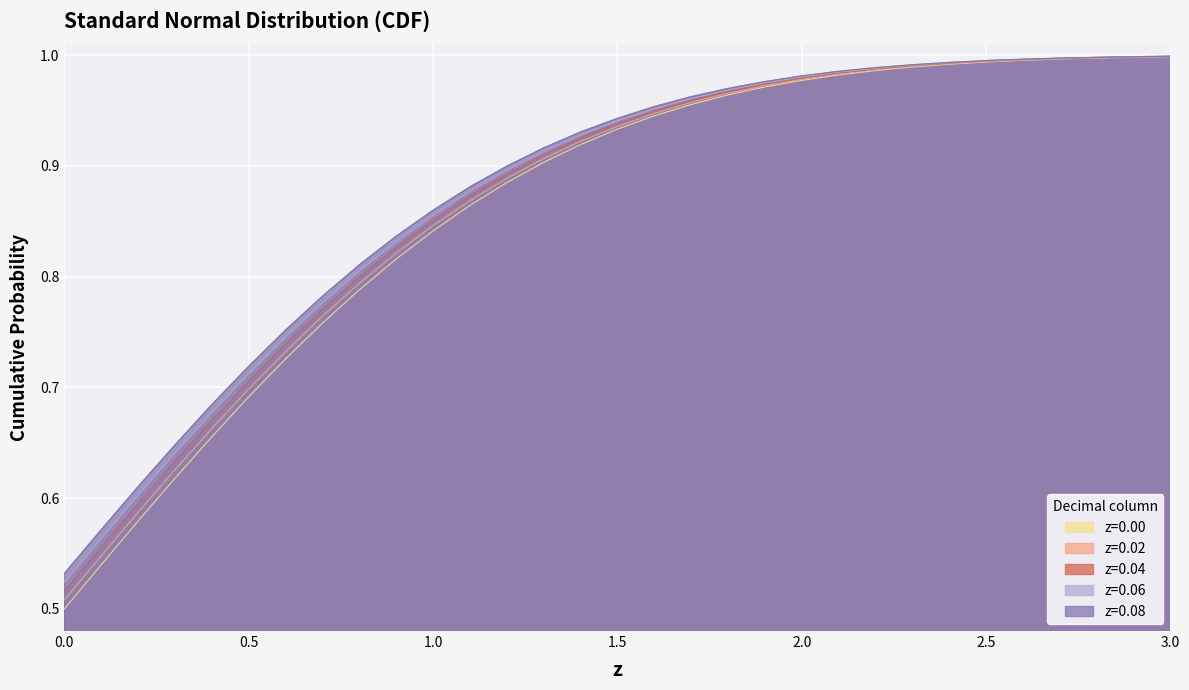

At how many categories does at least one series exceed 0?

31